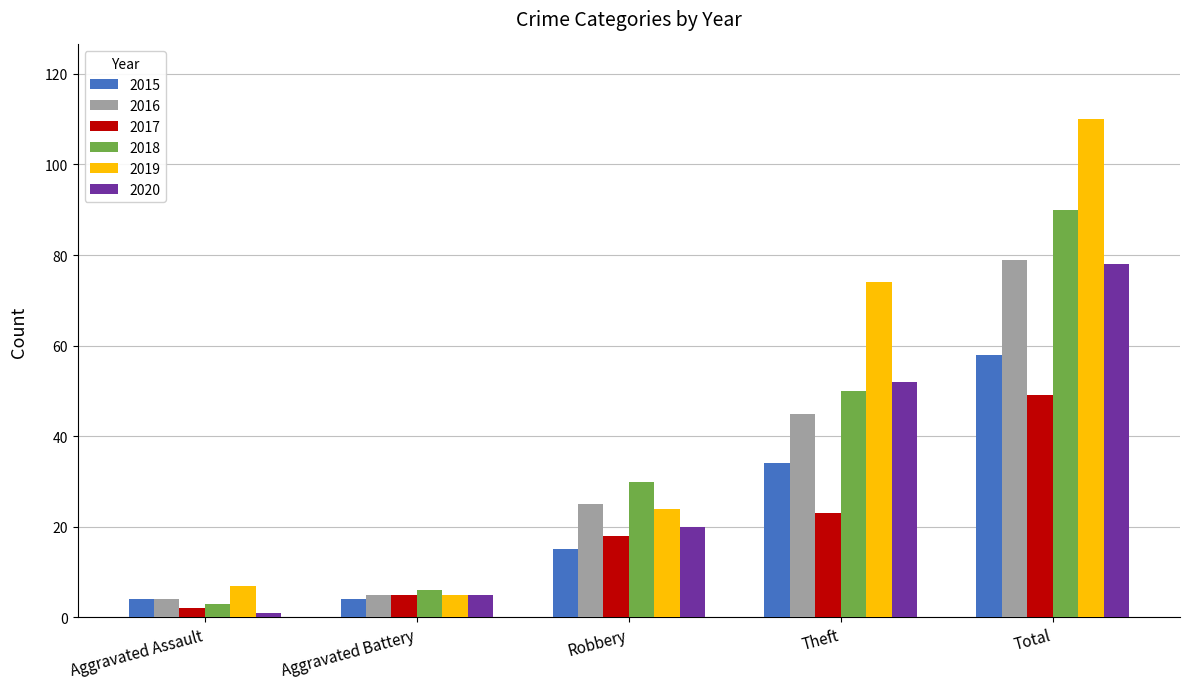

Reading right to left, list all the values displayed in this chart.

2015: Total=58	Theft=34	Robbery=15	Aggravated Battery=4	Aggravated Assault=4
2016: Total=79	Theft=45	Robbery=25	Aggravated Battery=5	Aggravated Assault=4
2017: Total=49	Theft=23	Robbery=18	Aggravated Battery=5	Aggravated Assault=2
2018: Total=90	Theft=50	Robbery=30	Aggravated Battery=6	Aggravated Assault=3
2019: Total=110	Theft=74	Robbery=24	Aggravated Battery=5	Aggravated Assault=7
2020: Total=78	Theft=52	Robbery=20	Aggravated Battery=5	Aggravated Assault=1